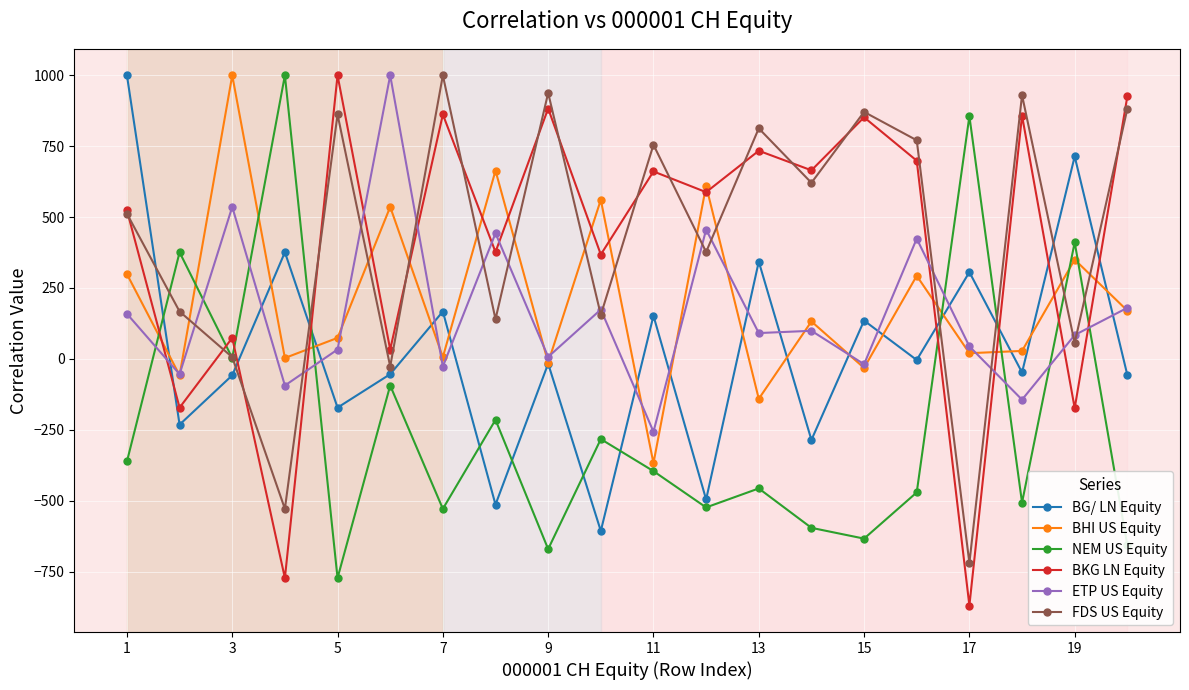

True or false: ETP US Equity has more than 1 points higher than both neighbors.

True